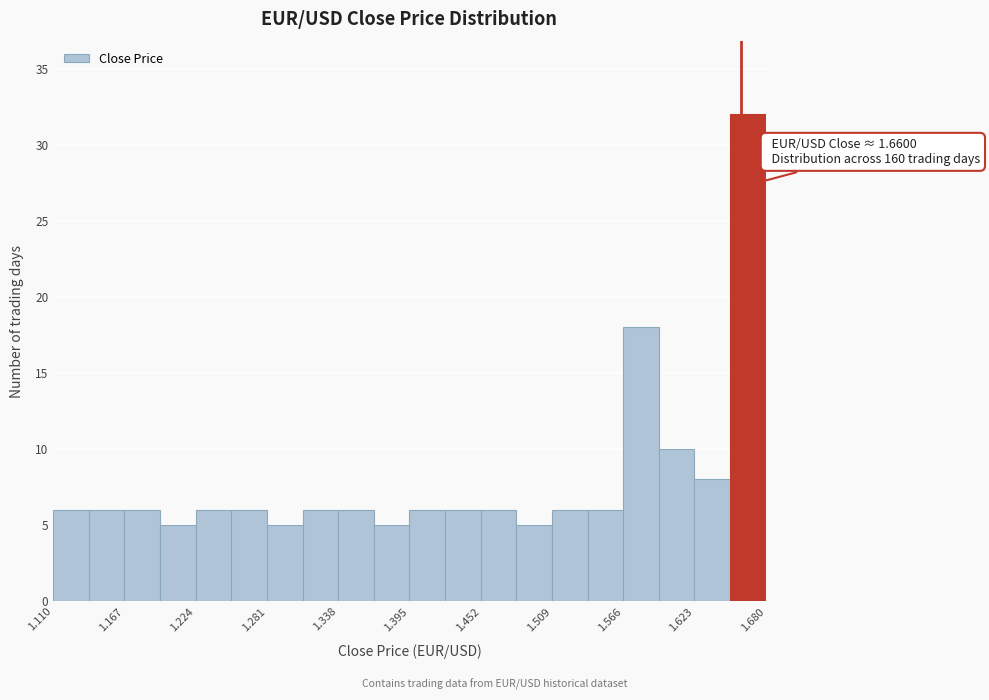

Read against the x-axis, roughly where is the centre of the tallest bar?

1.67